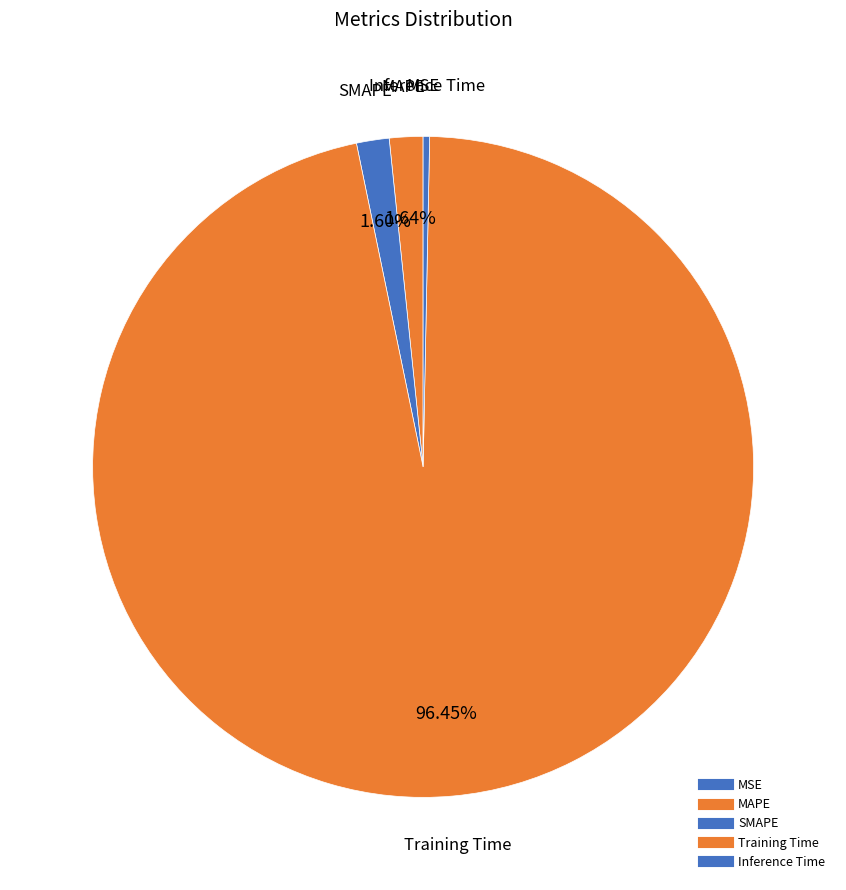

How many segments does this pie chart have?

5